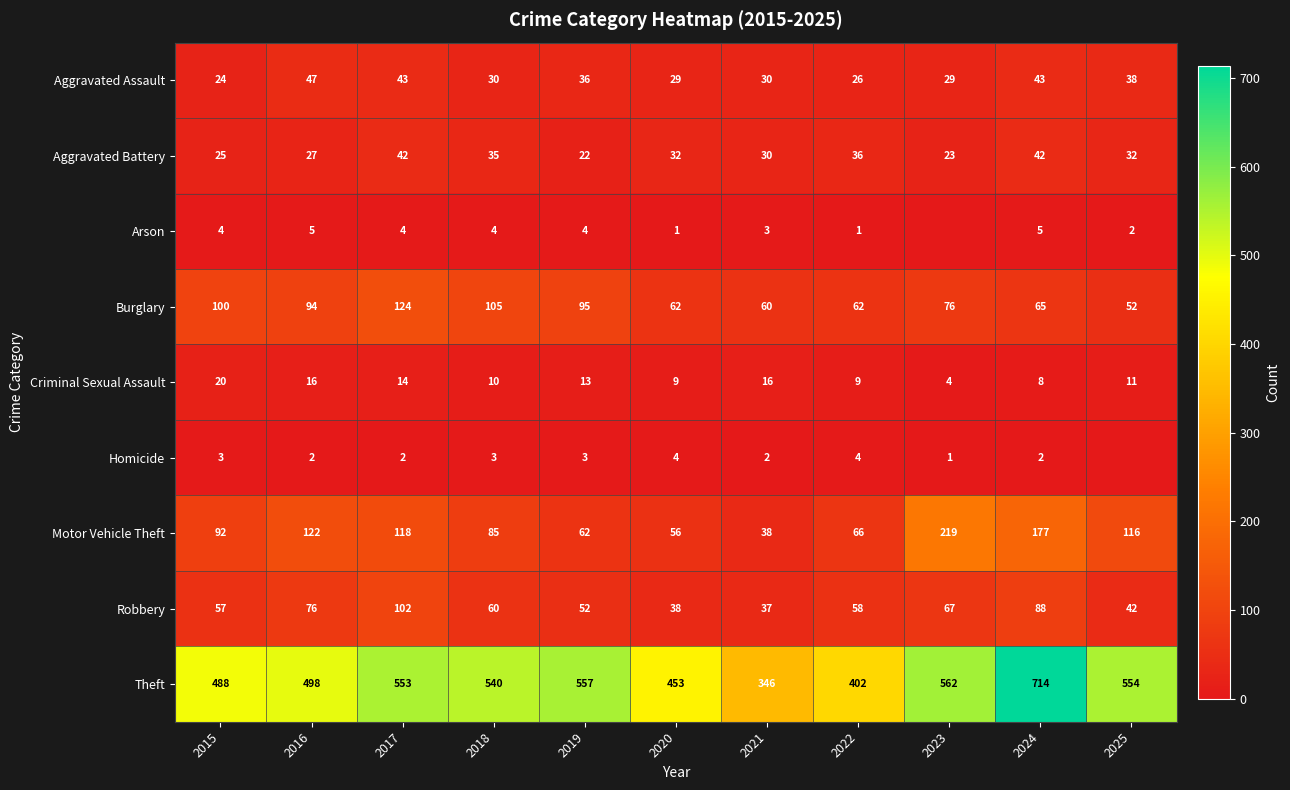

What is the difference between the highest and lowest values at 2018?

537